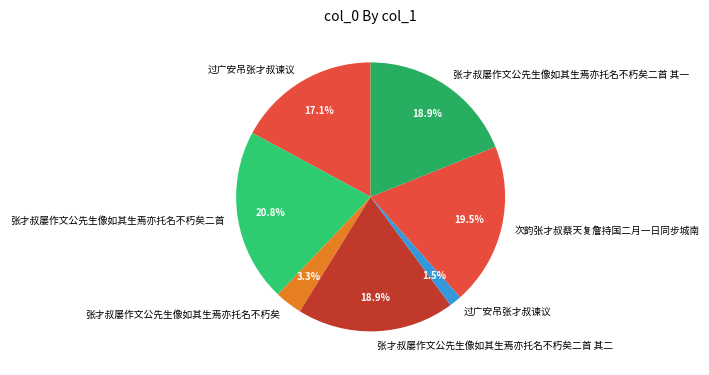

Count the number of slices in the pie.

7